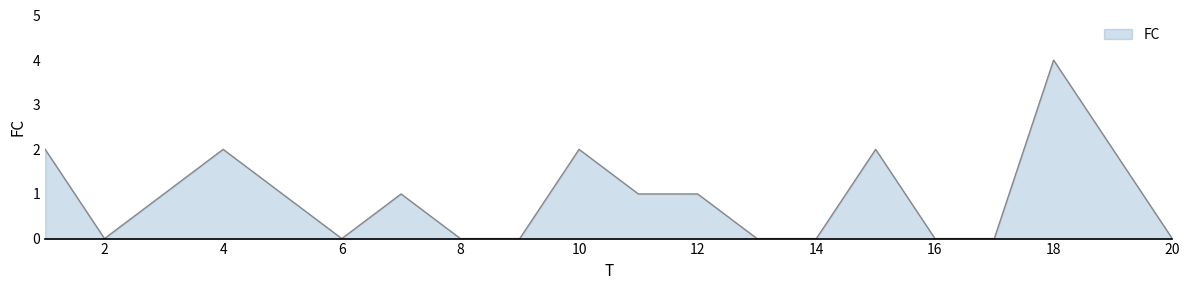

What is the difference between the maximum and minimum values?

4